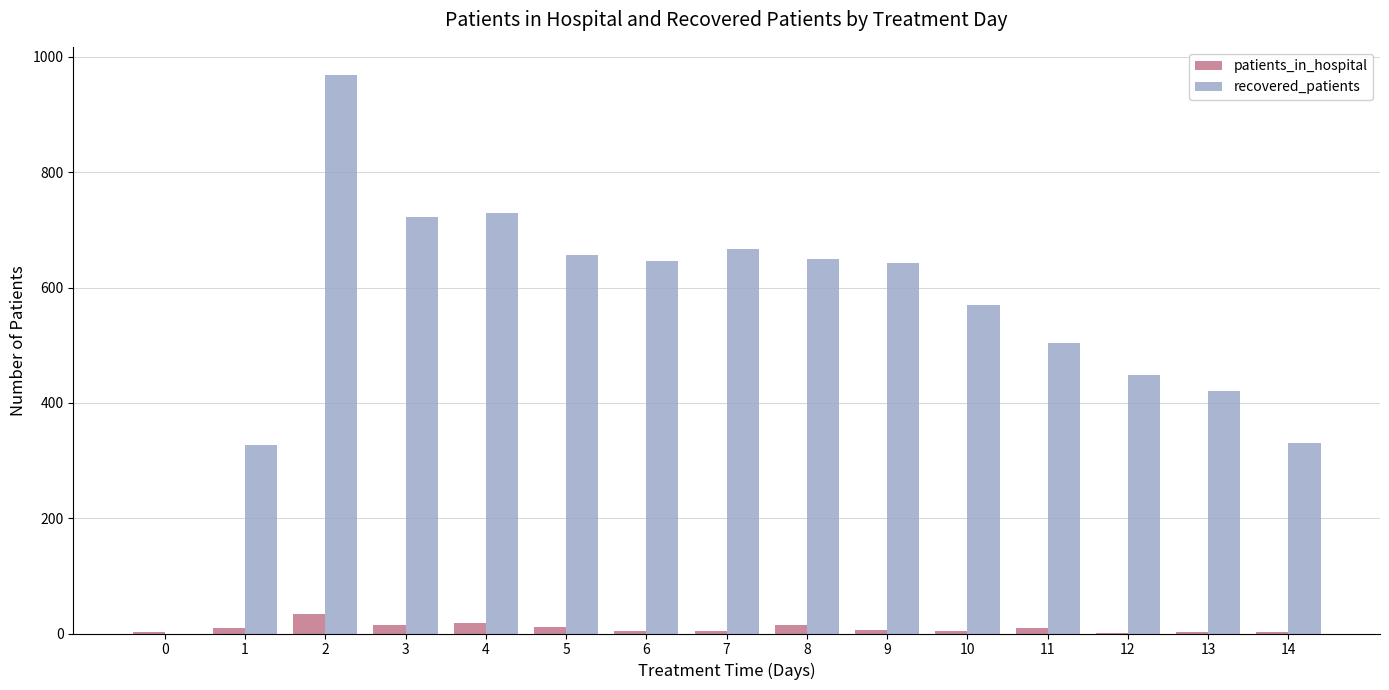

The value of patients_in_hospital at 6 is 5. True or false?

True